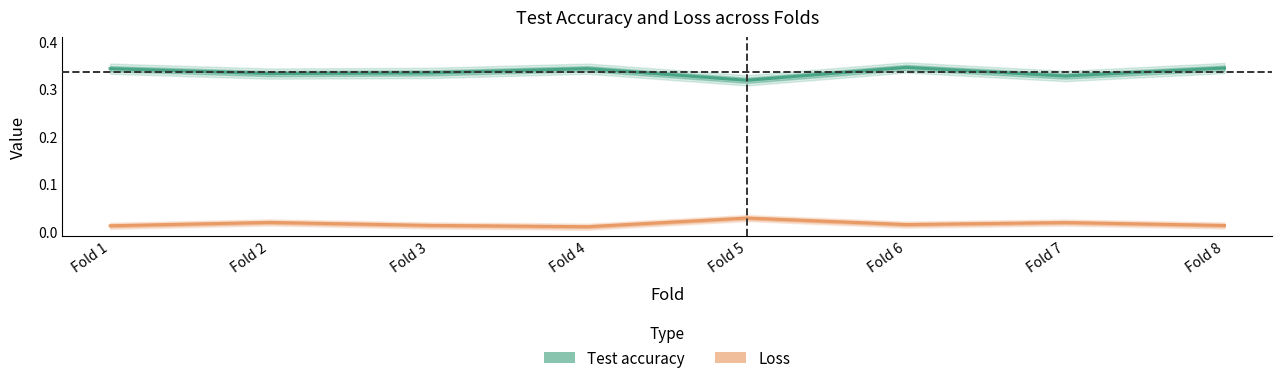

At which category is the sum across all series the highest?

Fold 6